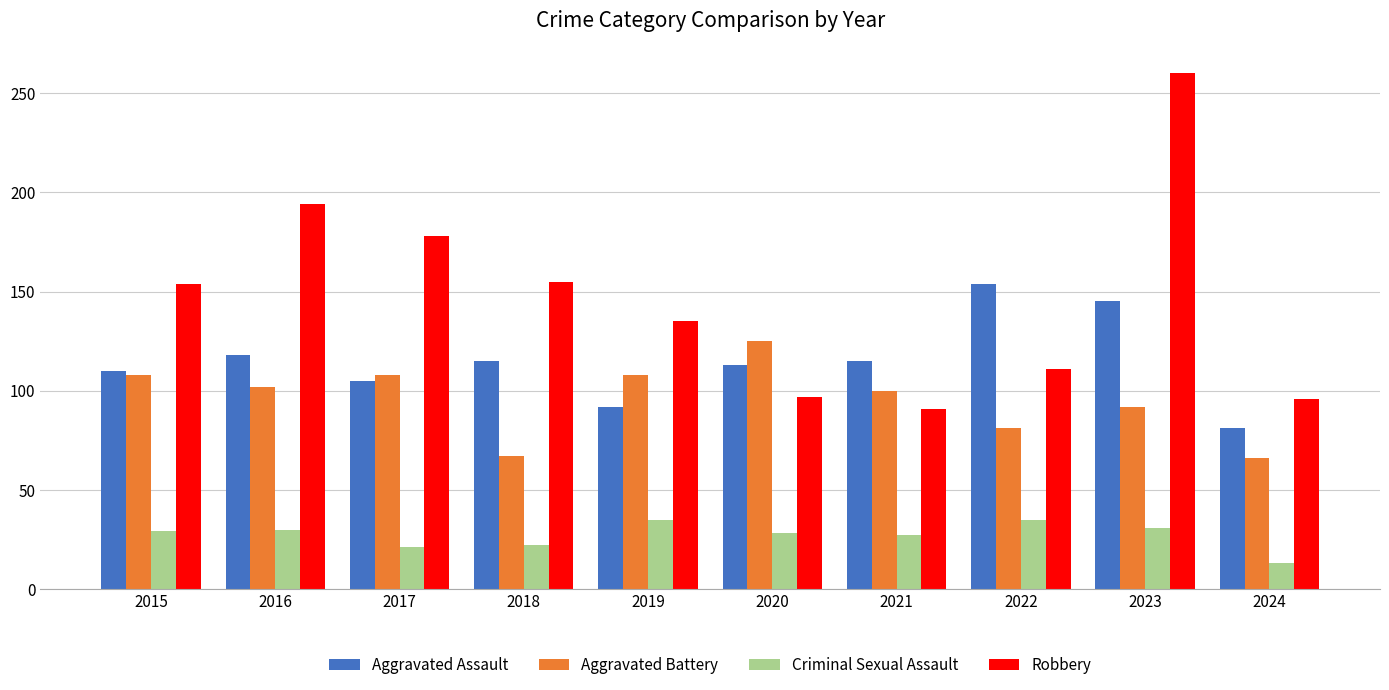

Rank the series at 2018 from lowest to highest value.

Criminal Sexual Assault, Aggravated Battery, Aggravated Assault, Robbery